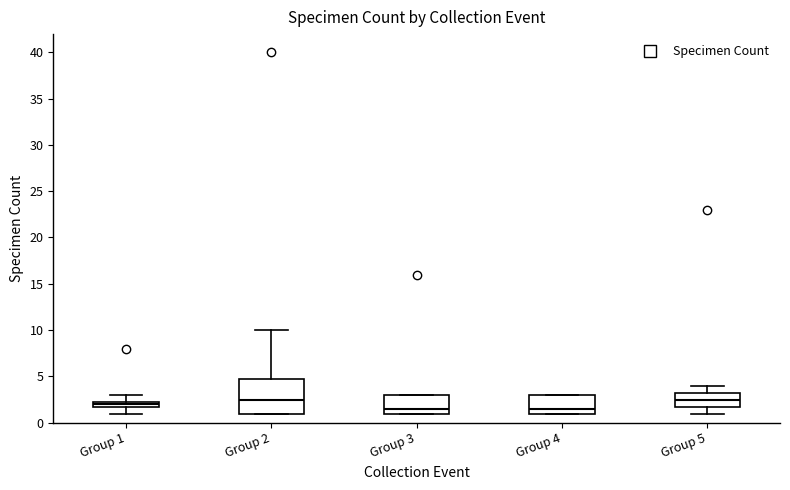

Comparing the boxes themselves (not the whiskers), which one is the tallest?

Group 2